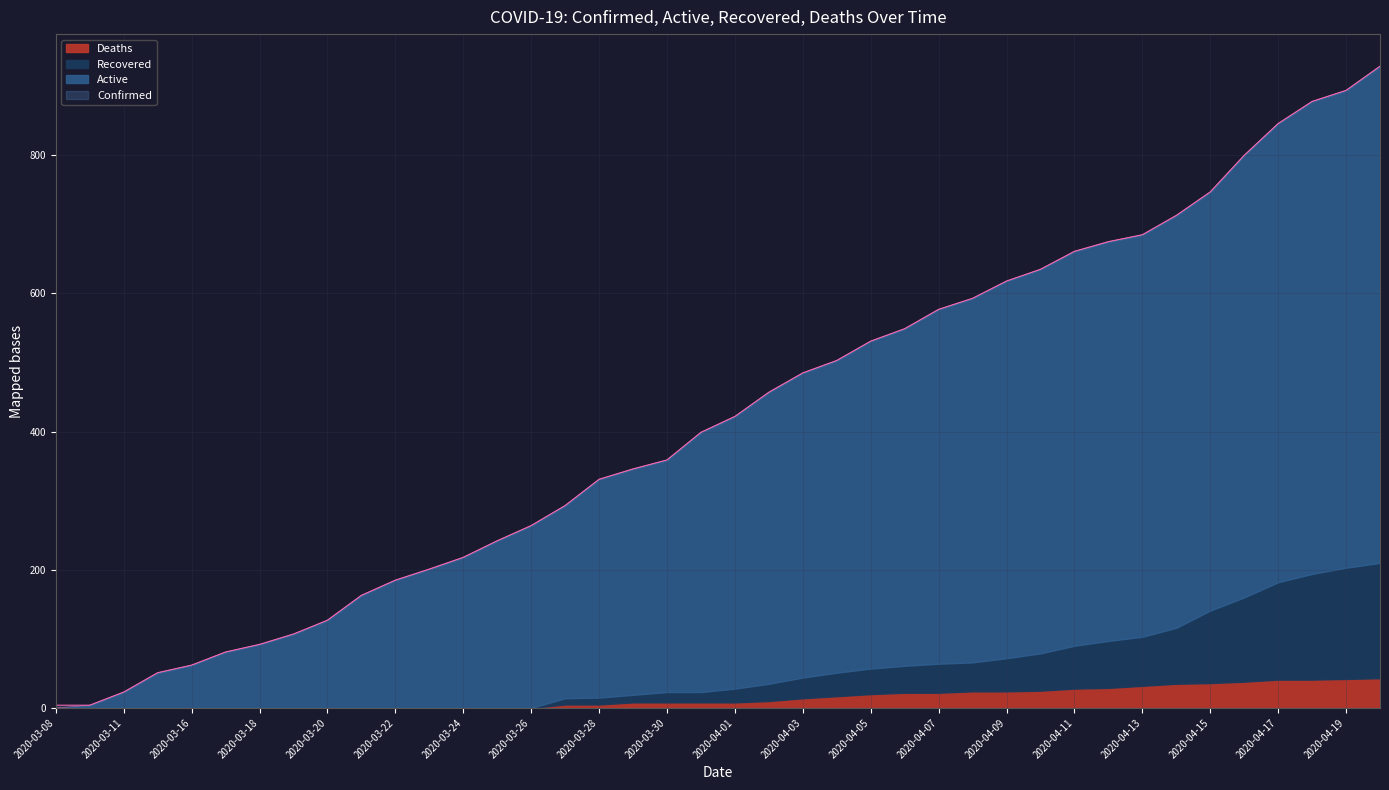

What is the value of the Confirmed point at the 19th from the left?

359